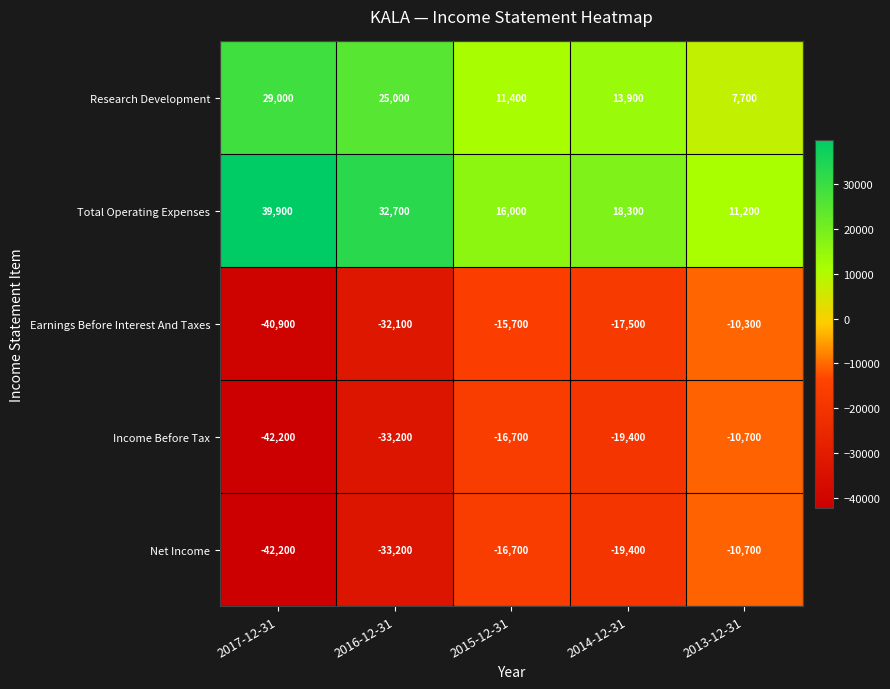

Which series has the largest total across all categories?

Total Operating Expenses